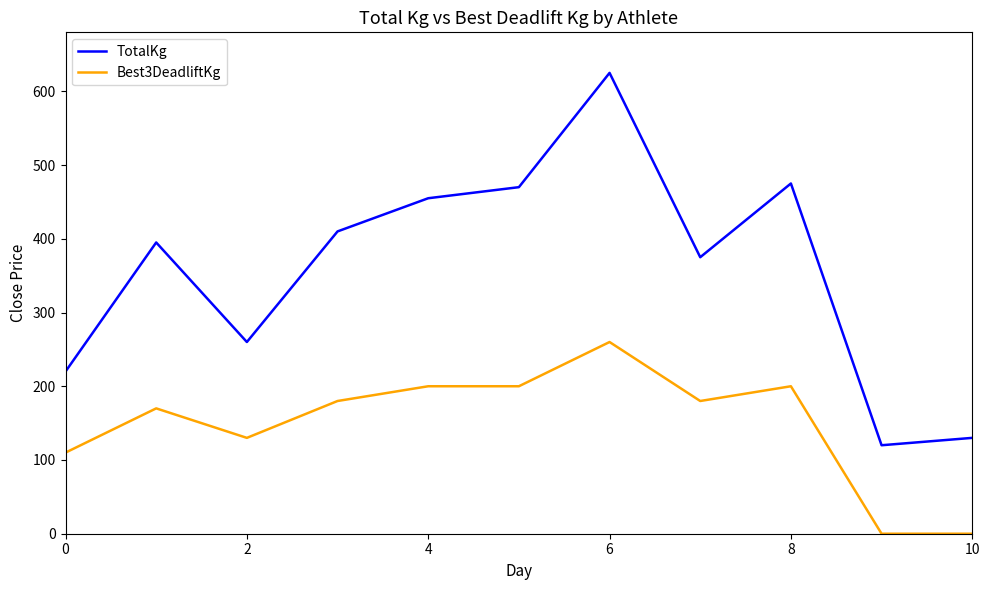

True or false: Best3DeadliftKg and TotalKg intersect in this chart.

False